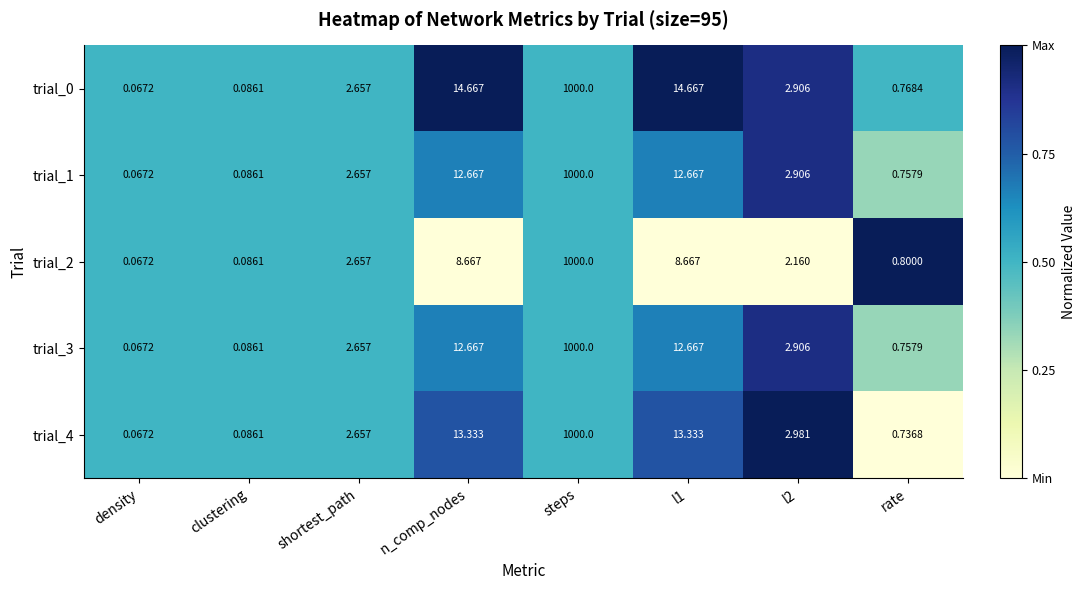

Is the value of trial_0 at l1 greater than the value of trial_1 at density?

Yes